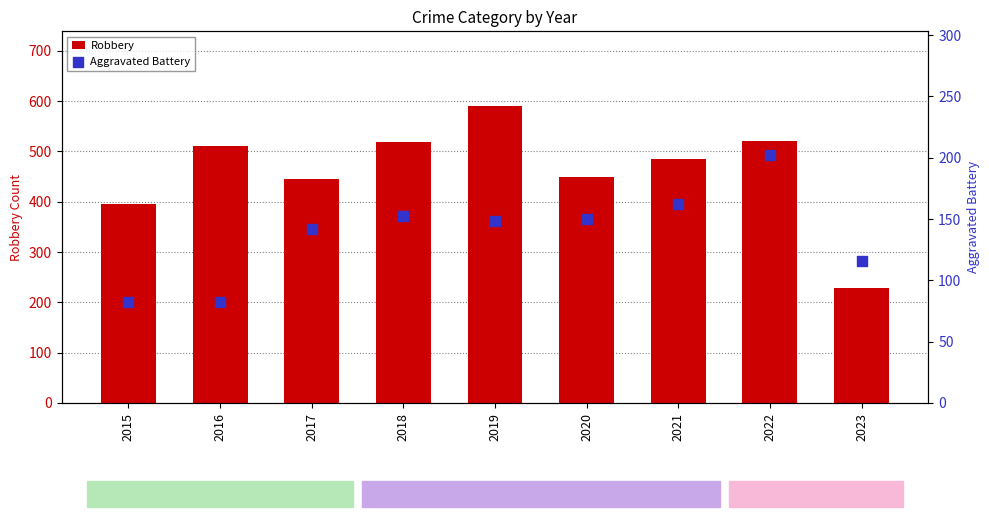

Which series contains the highest Y value?

Robbery